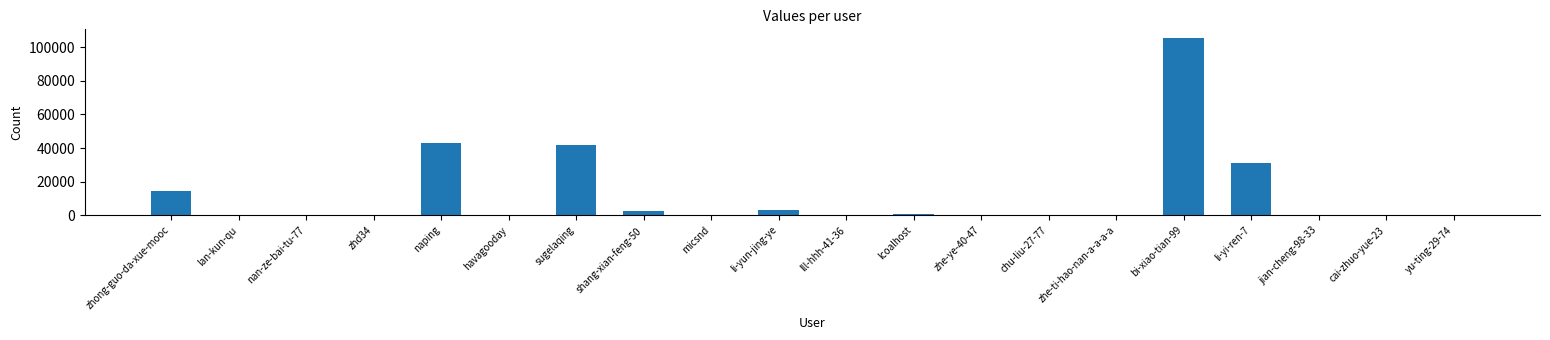

What is the ratio of the value at bi-xiao-tian-99 to the value at havagooday?

11702.1